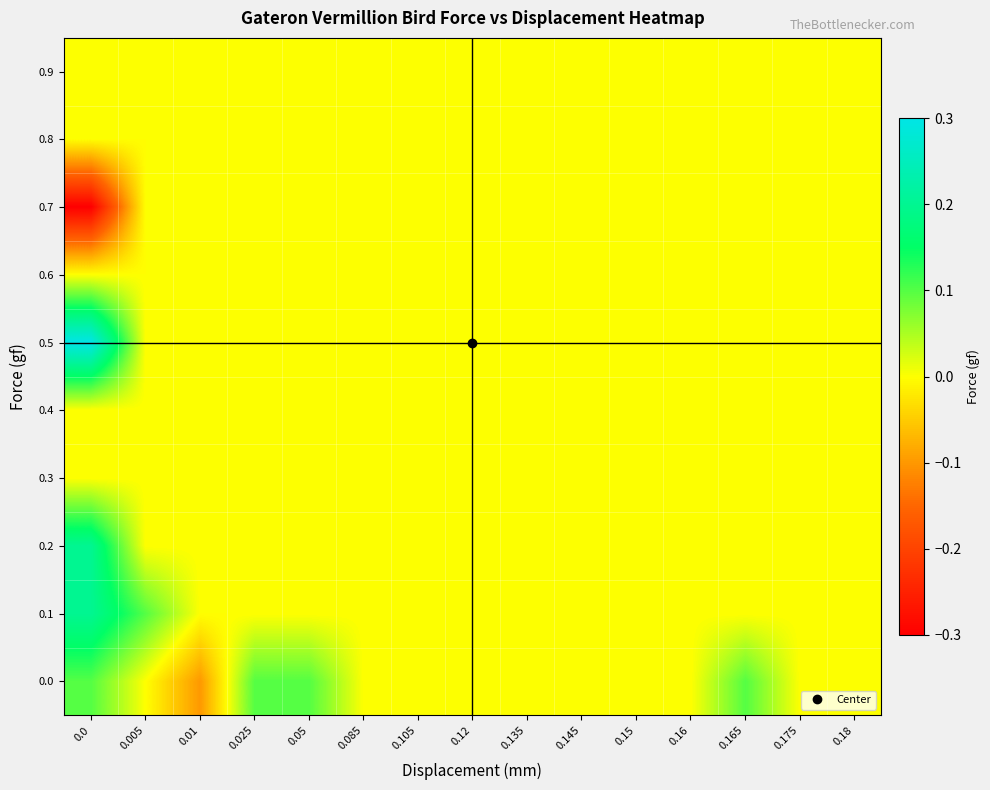

Reading left to right, transcribe all the data shown in this chart.

row_0: 0.1	0.0	-0.1	0.1	0.1	0.0	0.0	0.0	0.0	0.0	0.0	0.0	0.1	0.0	0.0
row_1: 0.2	0.1	0.0	0.0	0.0	0.0	0.0	0.0	0.0	0.0	0.0	0.0	0.0	0.0	0.0
row_2: 0.2	0.0	0.0	0.0	0.0	0.0	0.0	0.0	0.0	0.0	0.0	0.0	0.0	0.0	0.0
row_3: 0.0	0.0	0.0	0.0	0.0	0.0	0.0	0.0	0.0	0.0	0.0	0.0	0.0	0.0	0.0
row_4: 0.0	0.0	0.0	0.0	0.0	0.0	0.0	0.0	0.0	0.0	0.0	0.0	0.0	0.0	0.0
row_5: 0.3	0.0	0.0	0.0	0.0	0.0	0.0	0.0	0.0	0.0	0.0	0.0	0.0	0.0	0.0
row_6: 0.0	0.0	0.0	0.0	0.0	0.0	0.0	0.0	0.0	0.0	0.0	0.0	0.0	0.0	0.0
row_7: -0.3	0.0	0.0	0.0	0.0	0.0	0.0	0.0	0.0	0.0	0.0	0.0	0.0	0.0	0.0
row_8: 0.0	0.0	0.0	0.0	0.0	0.0	0.0	0.0	0.0	0.0	0.0	0.0	0.0	0.0	0.0
row_9: 0.0	0.0	0.0	0.0	0.0	0.0	0.0	0.0	0.0	0.0	0.0	0.0	0.0	0.0	0.0